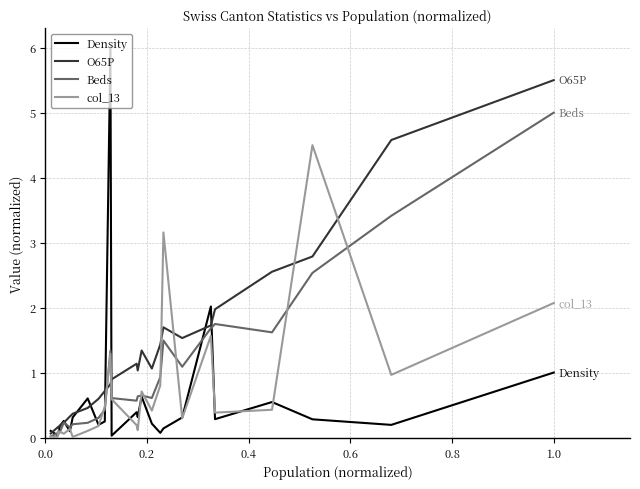

How many series are shown in this chart?

4